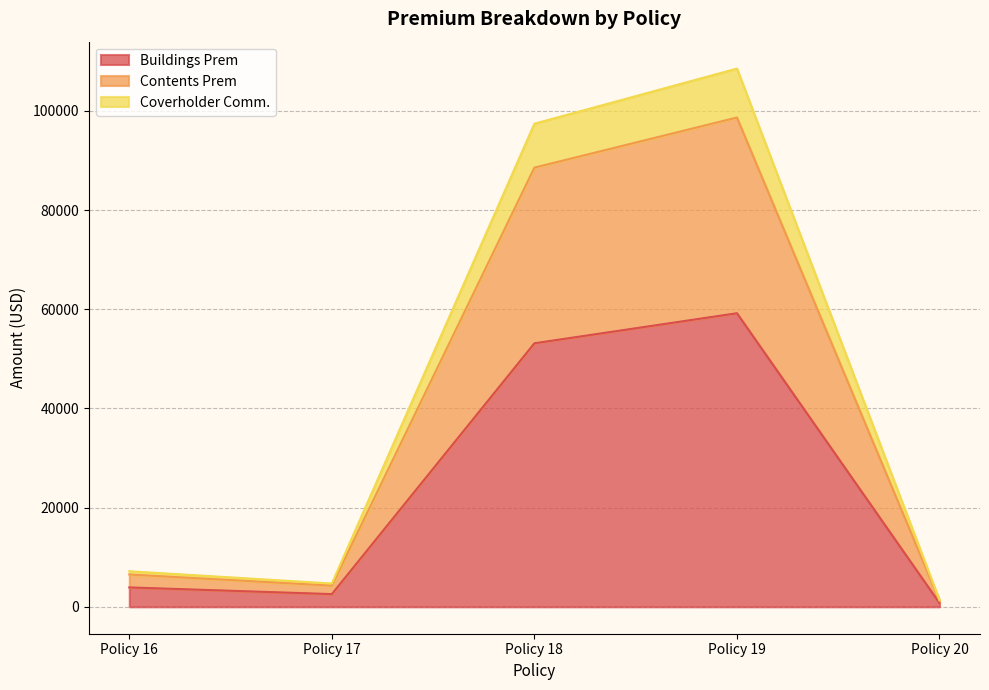

Where does the Coverholder Comm. series first go above 7167?

Policy 16